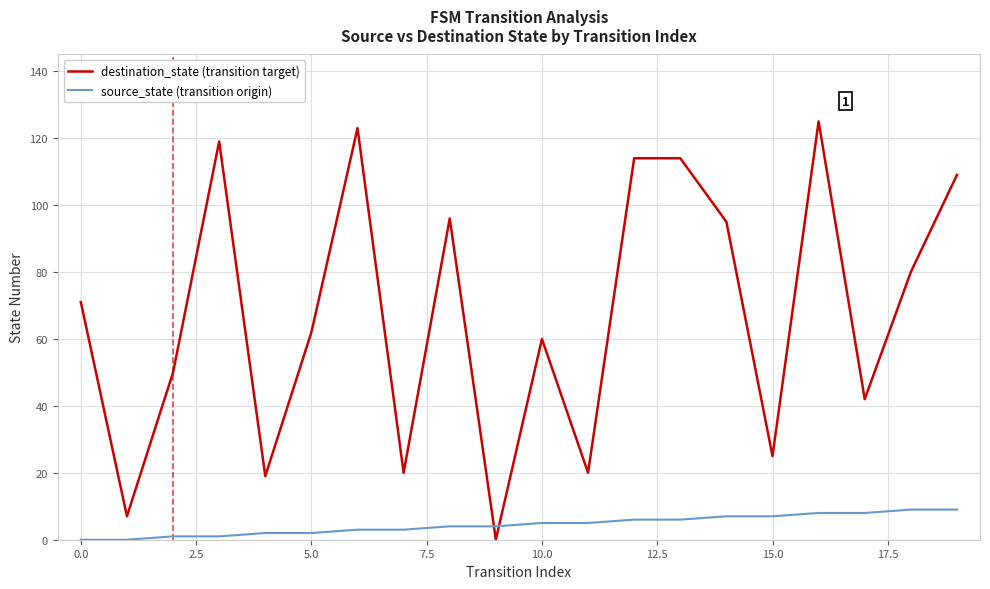

What is the sum of all source_state (transition origin) values?

90